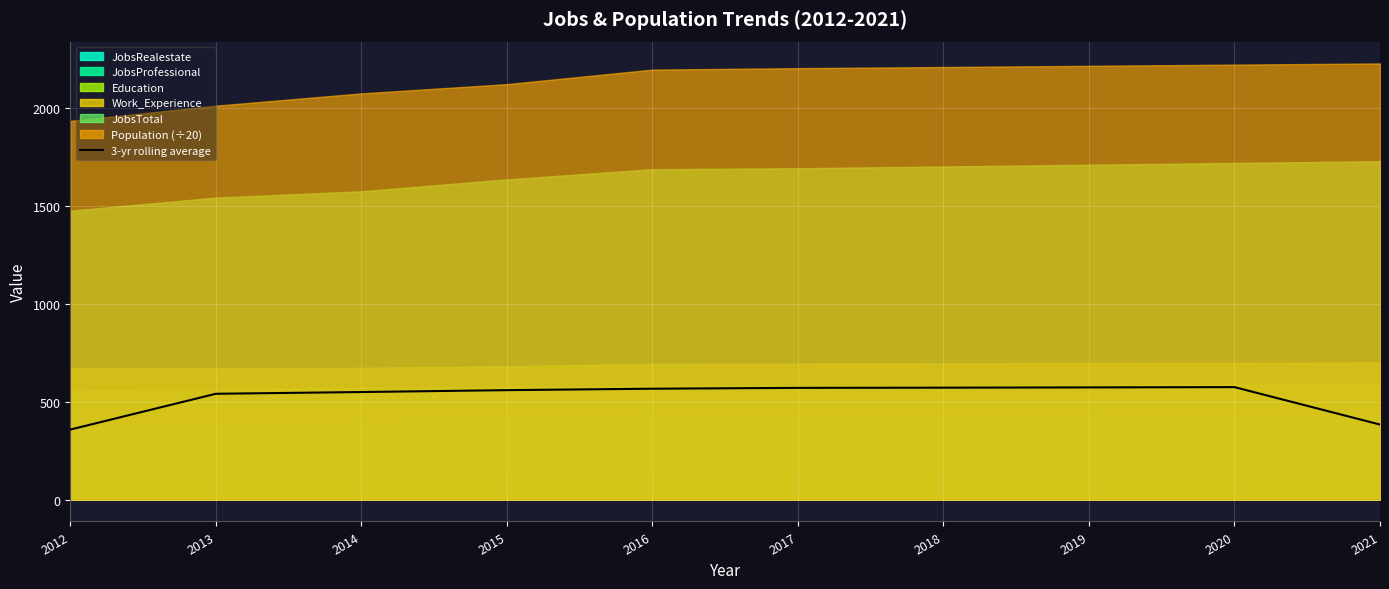

The value at 2017 is 571.4. True or false?

True